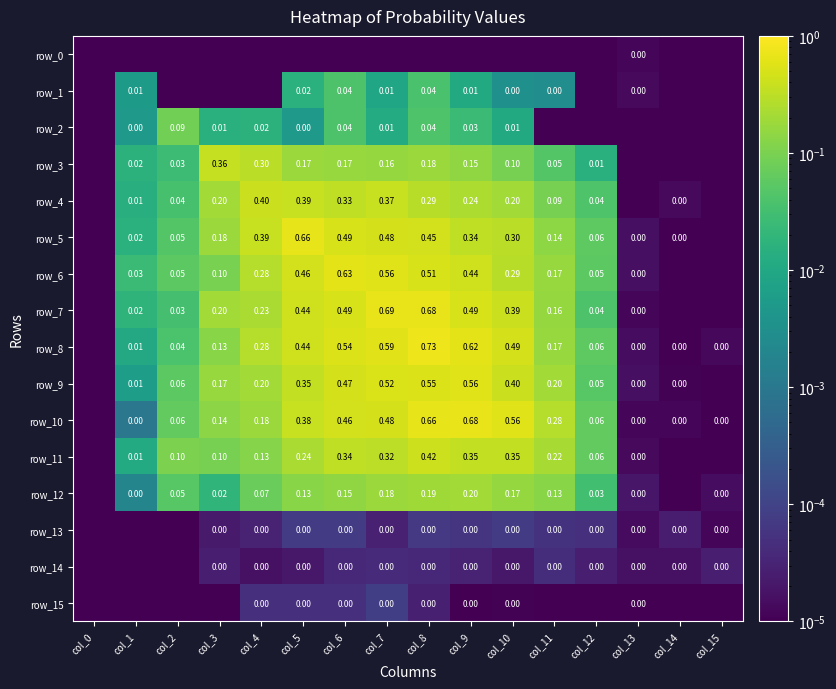

Is it true that row_3 equals 0.2 at col_6?

True